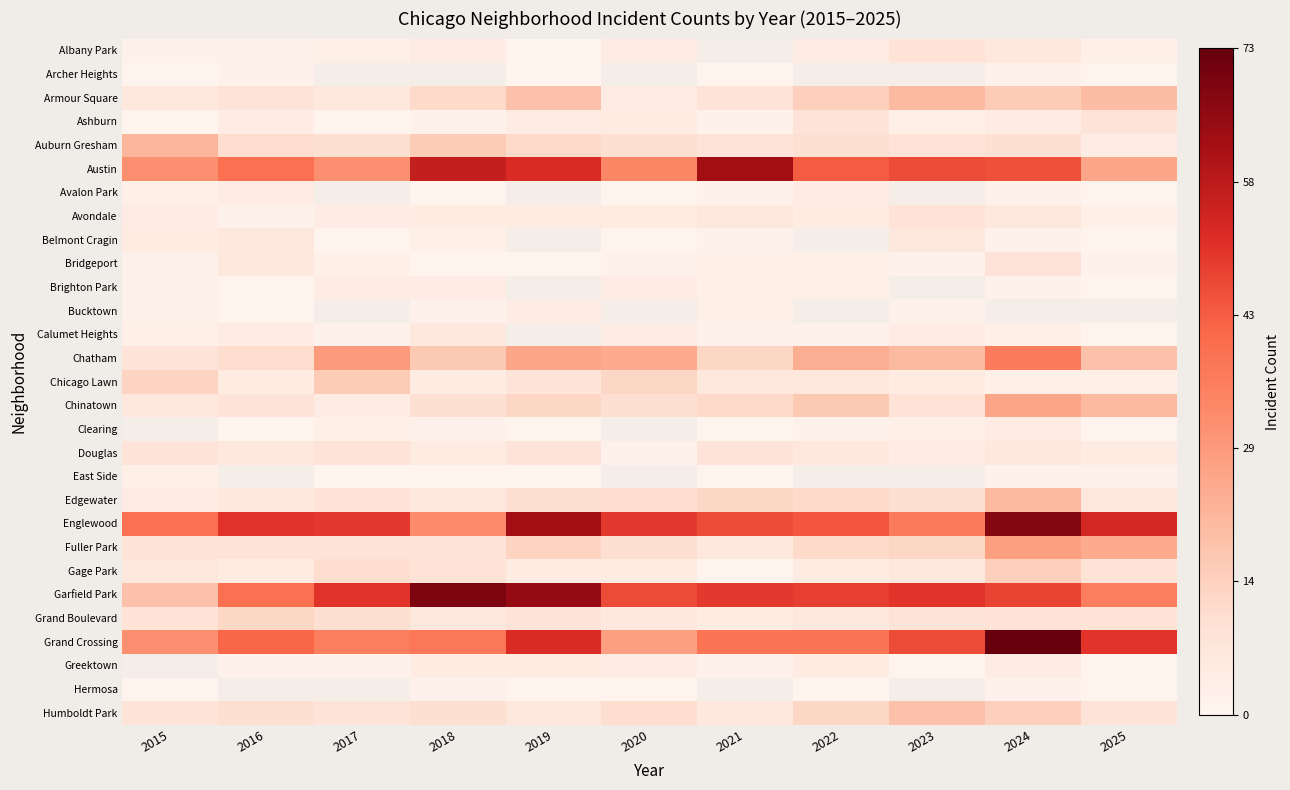

Which has a higher value, 2017 or 2015?

2017